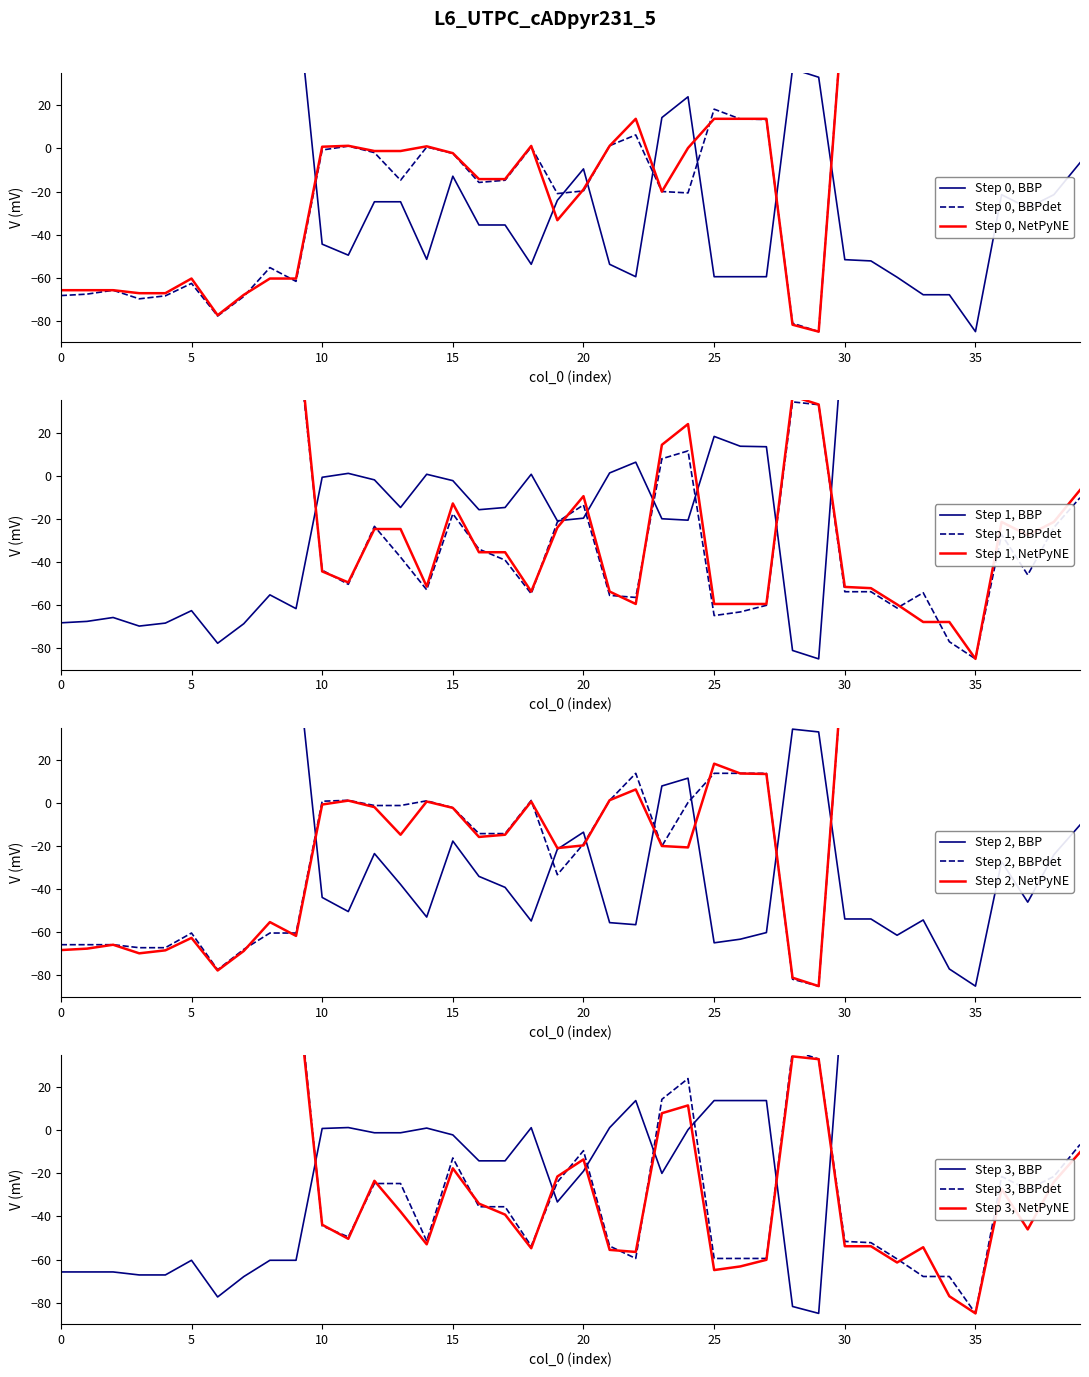

What is the average value of the y0 series?

-5.6